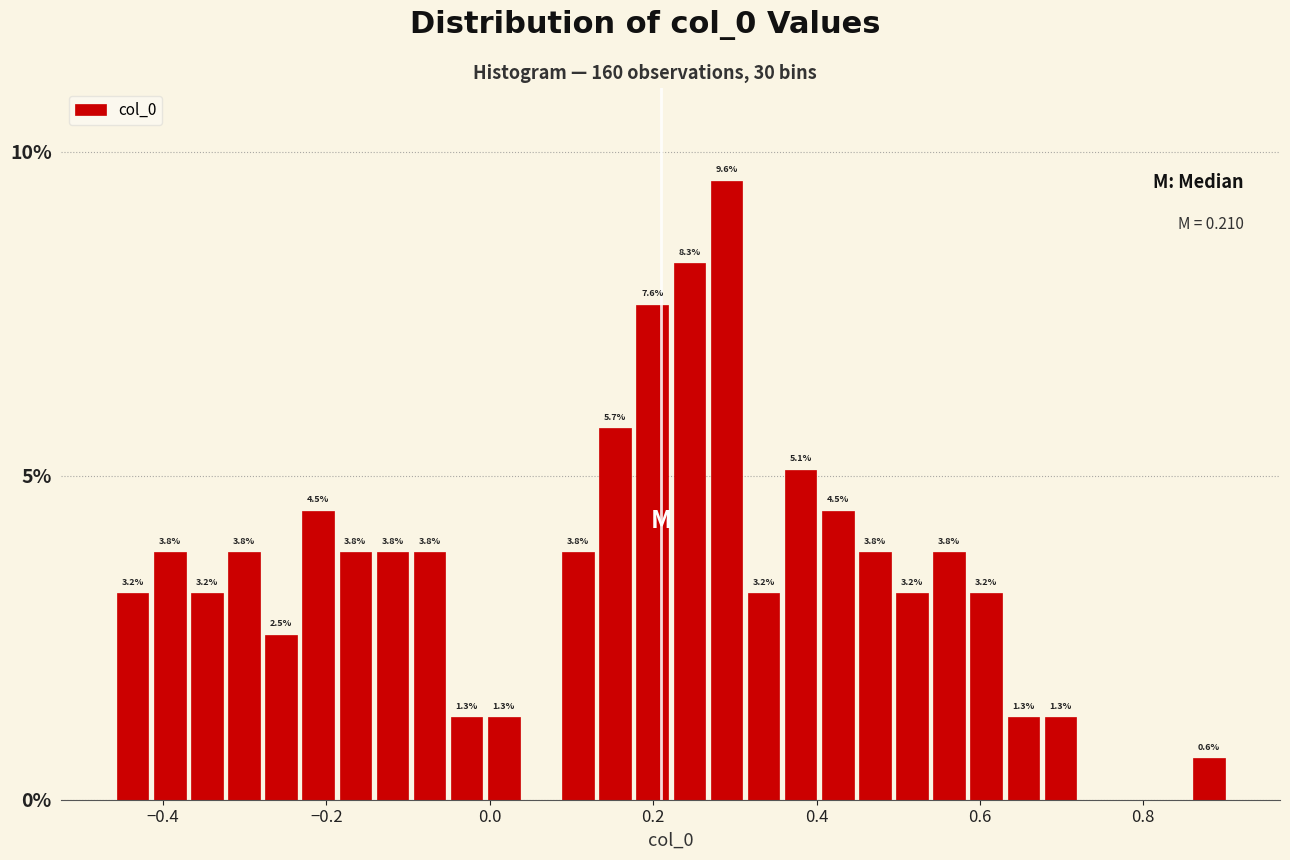

Read against the x-axis, roughly where is the centre of the tallest bar?

0.28